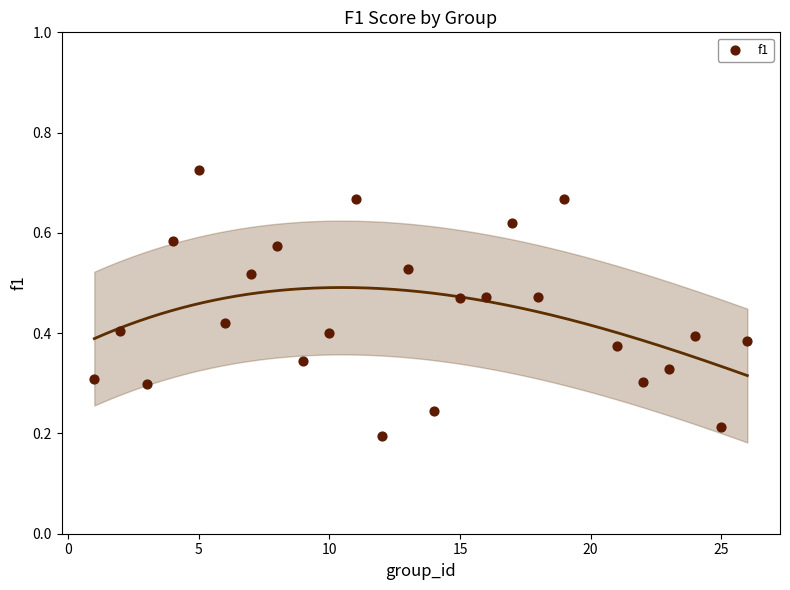

What is the range of X values (max minus min)?

25.0